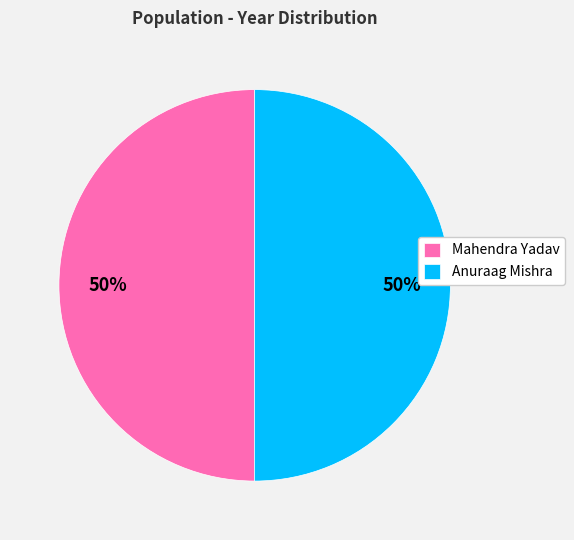

The Mahendra Yadav slice represents 50% of the pie. True or false?

True